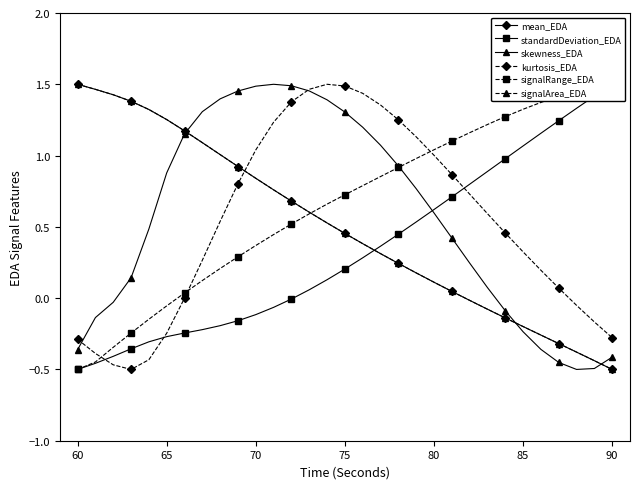

What is the average value of the skewness_EDA series?

0.6